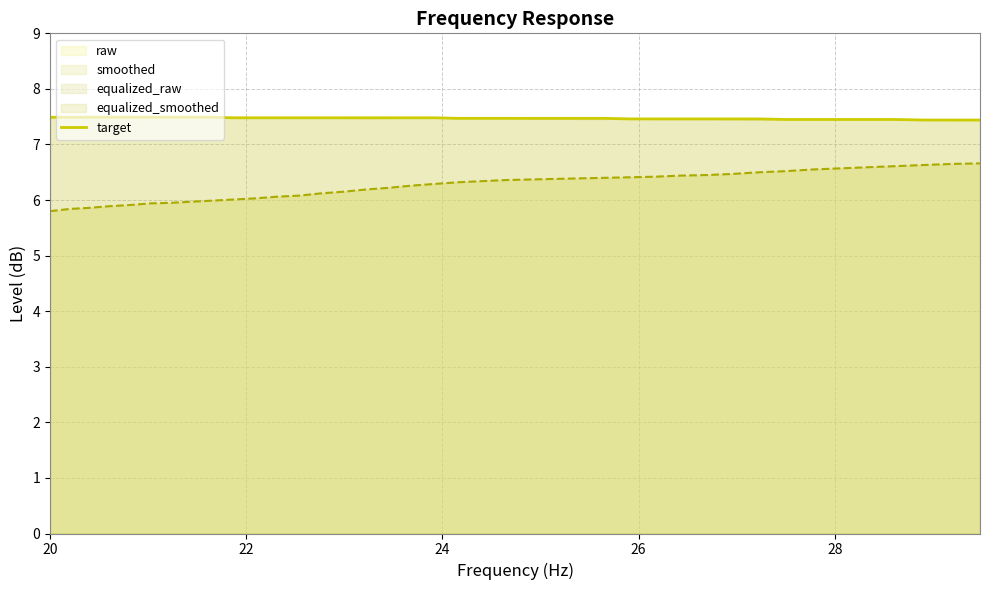

True or false: smoothed and target intersect in this chart.

False